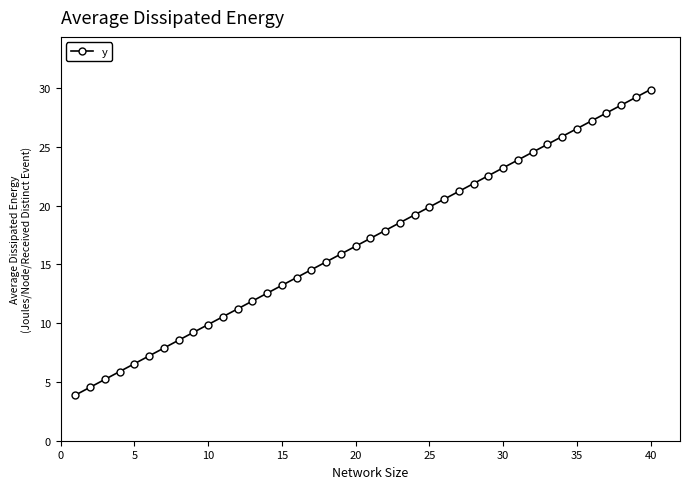

Does the chart display data point markers on the line(s)?

Yes